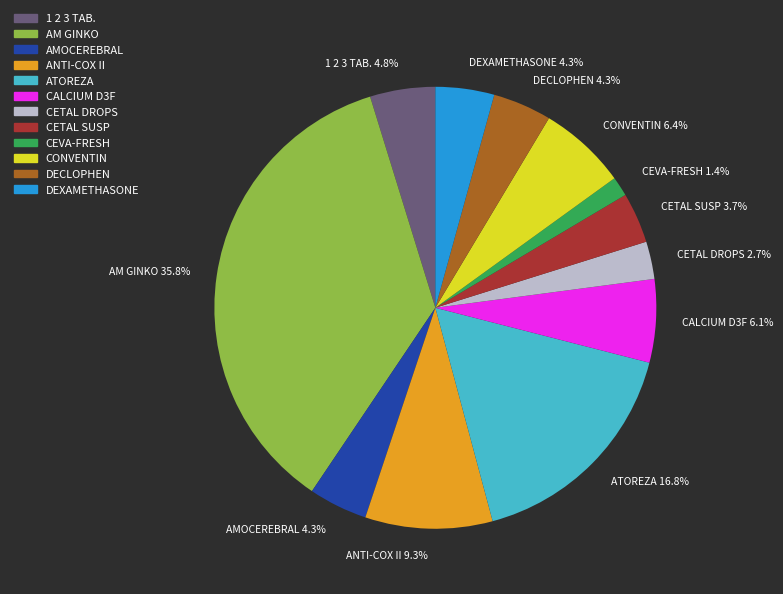

Which has a higher value, CETAL DROPS 2.7% or CONVENTIN 6.4%?

CONVENTIN 6.4%